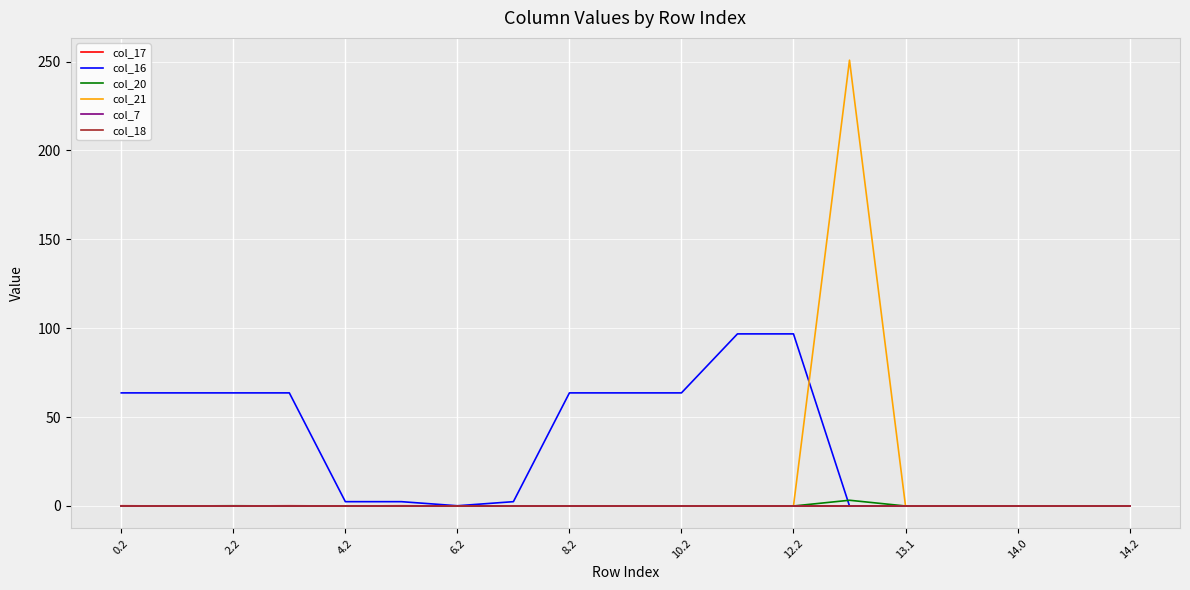

How many lines are shown in the chart?

6